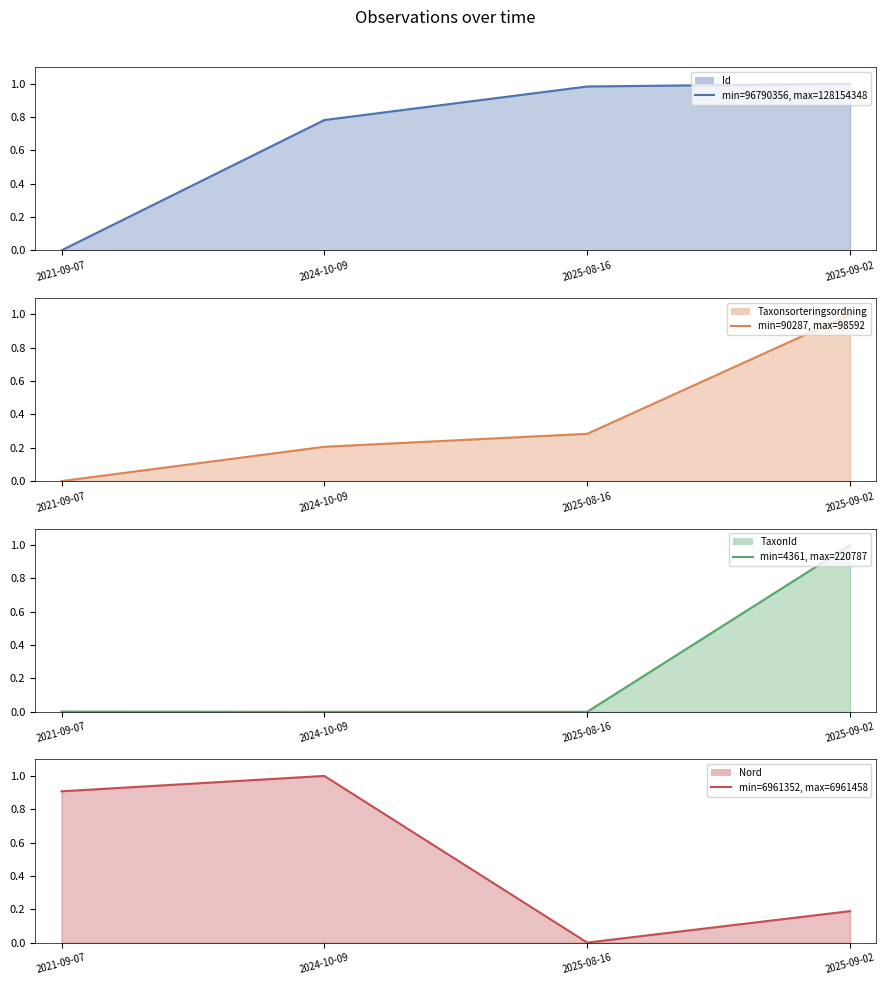

What are all the series names shown in the legend?

Id (line), Taxonsorteringsordning (line), TaxonId (line), Nord (line)